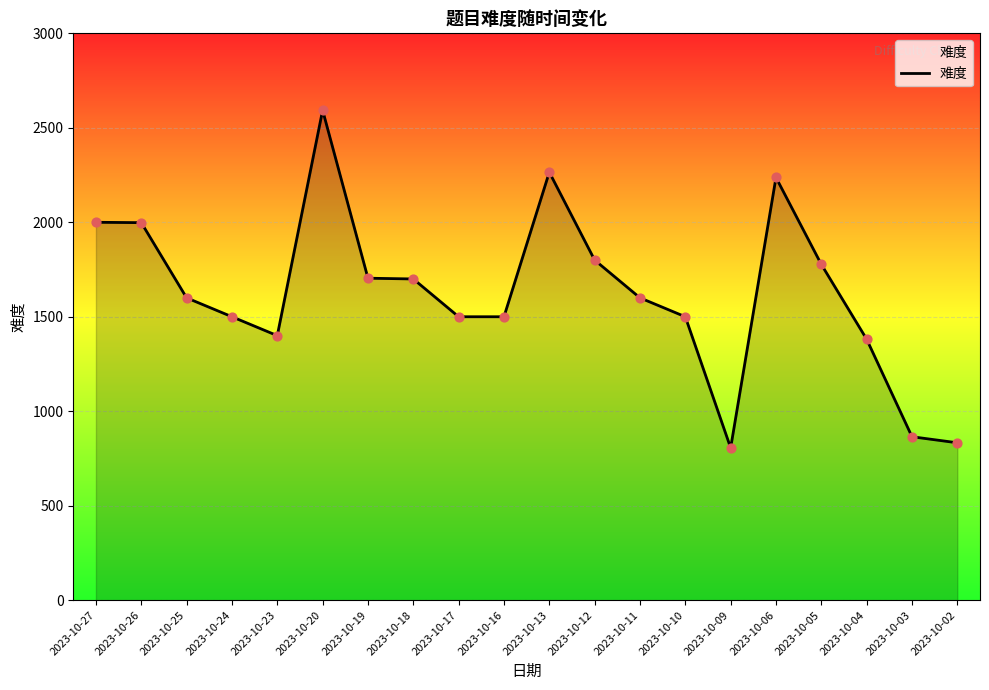

What is the change in value from 2023-10-10 to 2023-10-03?

-635